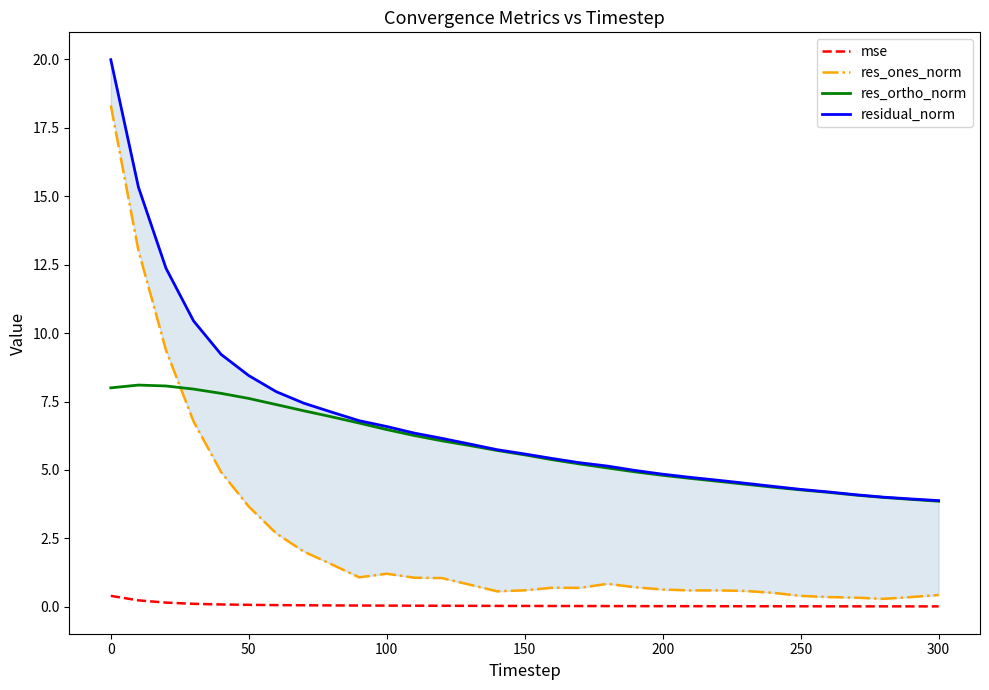

True or false: res_ortho_norm and mse intersect in this chart.

False